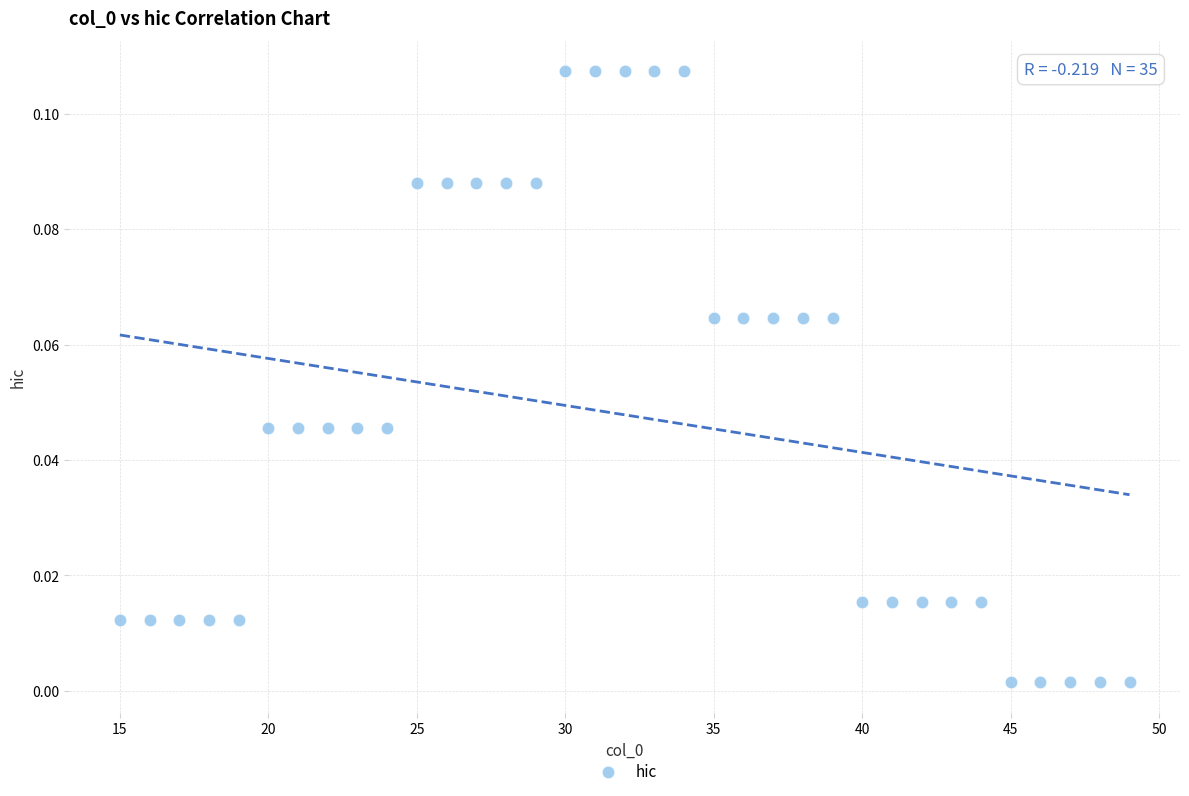

What is the range of X values (max minus min)?

34.0